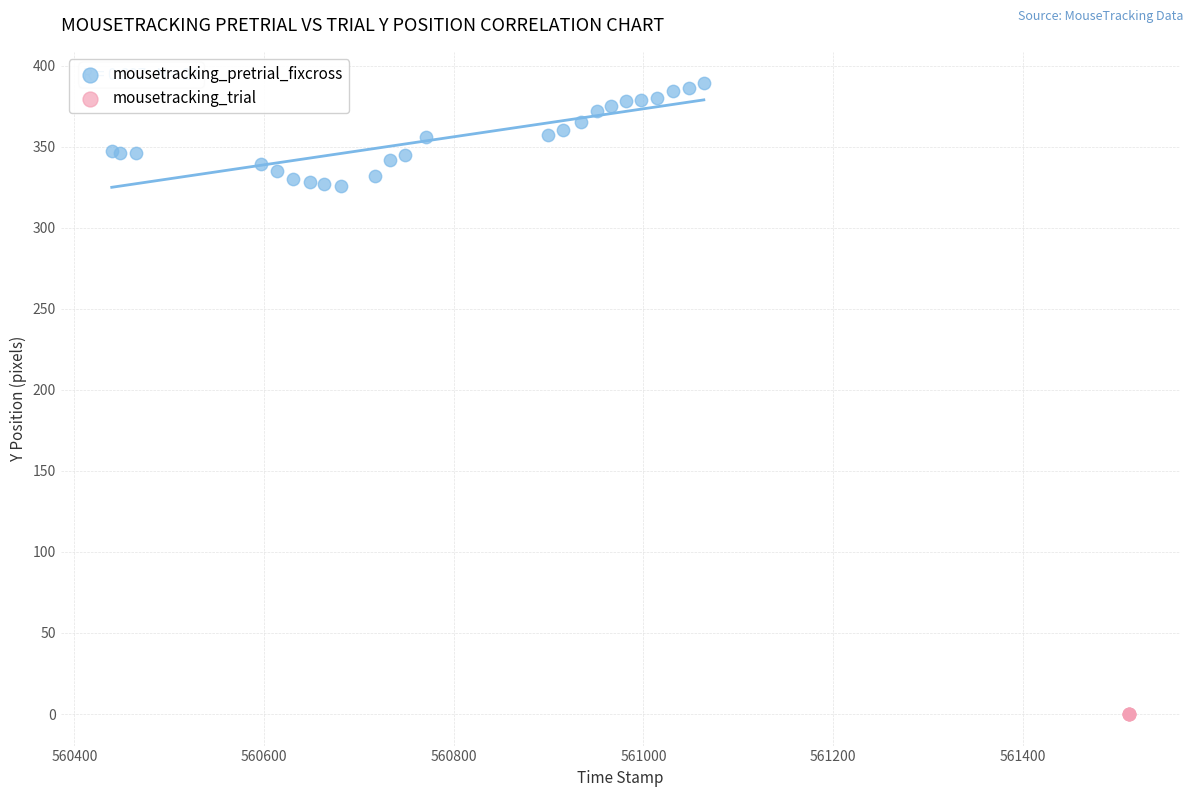

Which series reaches the maximum Y coordinate?

mousetracking_pretrial_fixcross